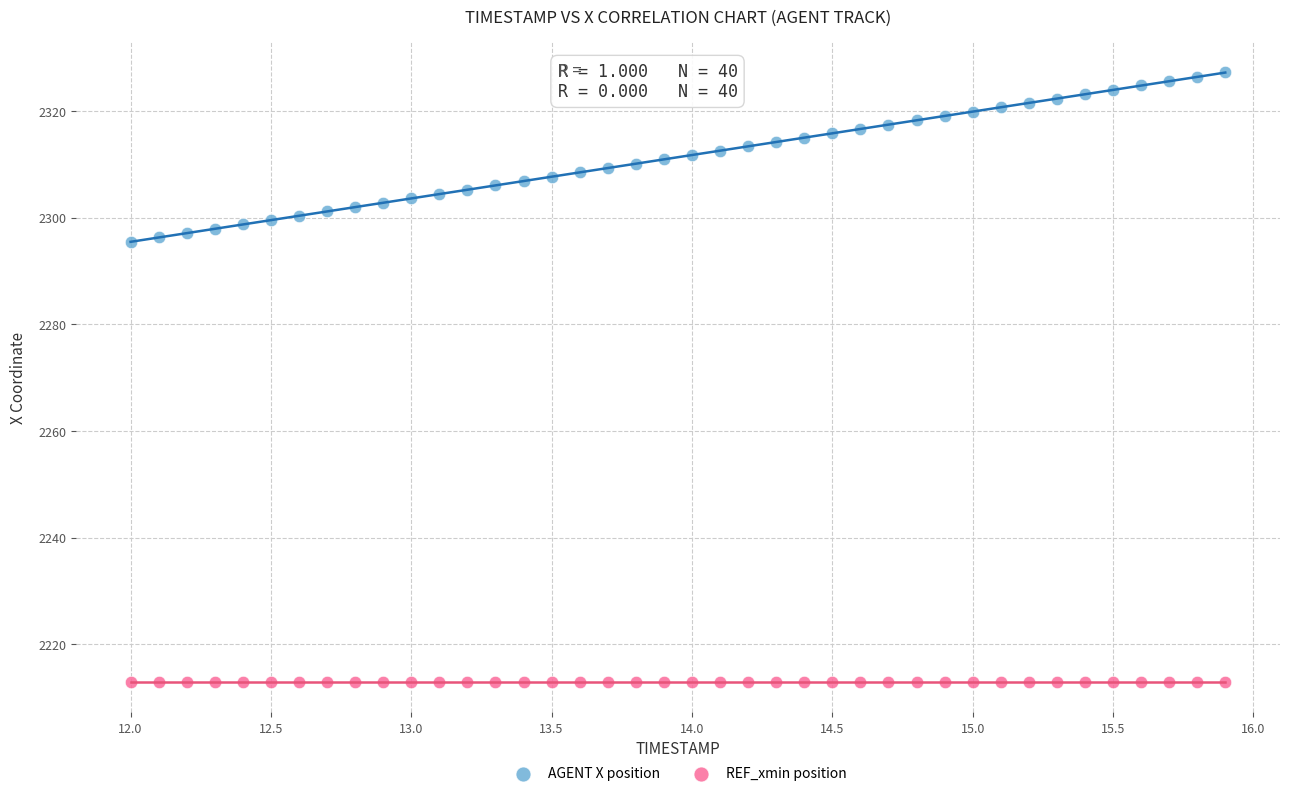

Which series contains the highest Y value?

AGENT X position